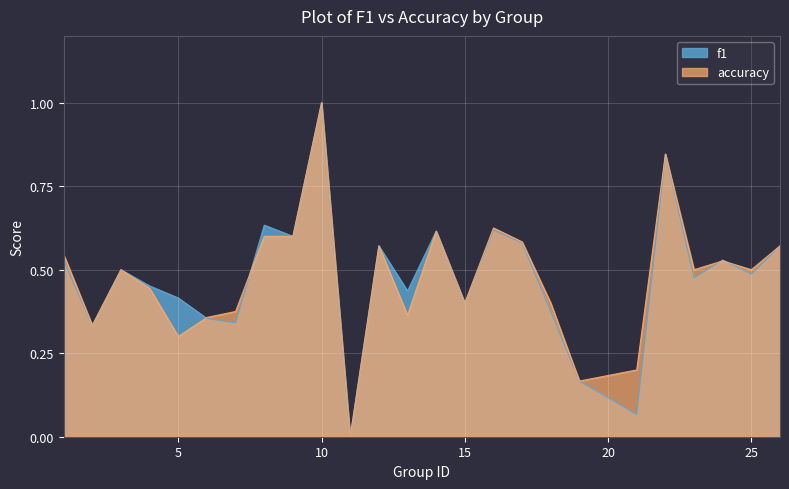

The value of f1 at 1 is 0.5. True or false?

True